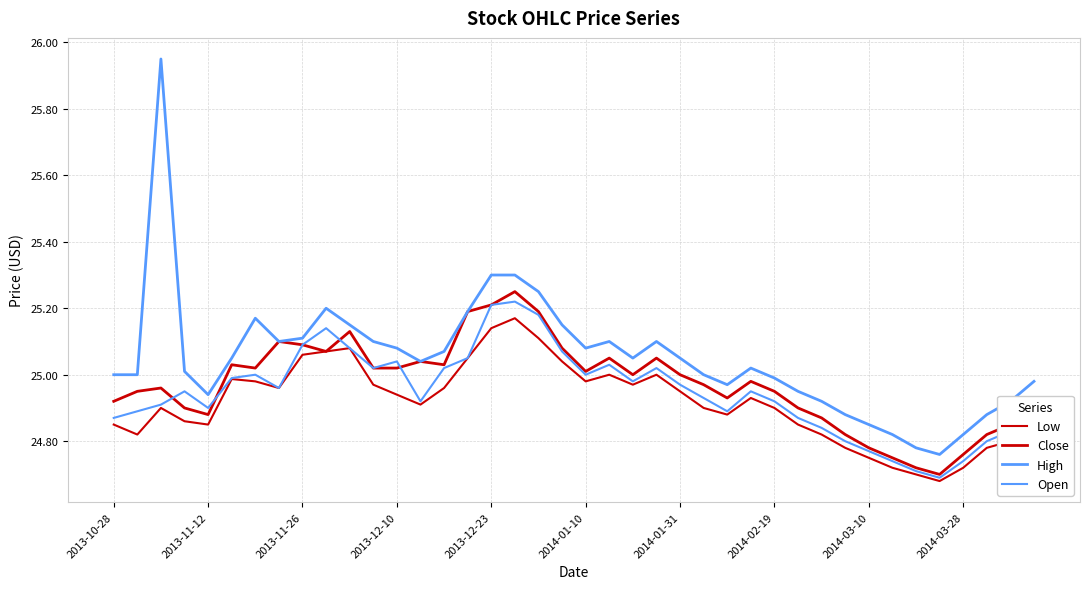

Which series has the largest total across all categories?

High